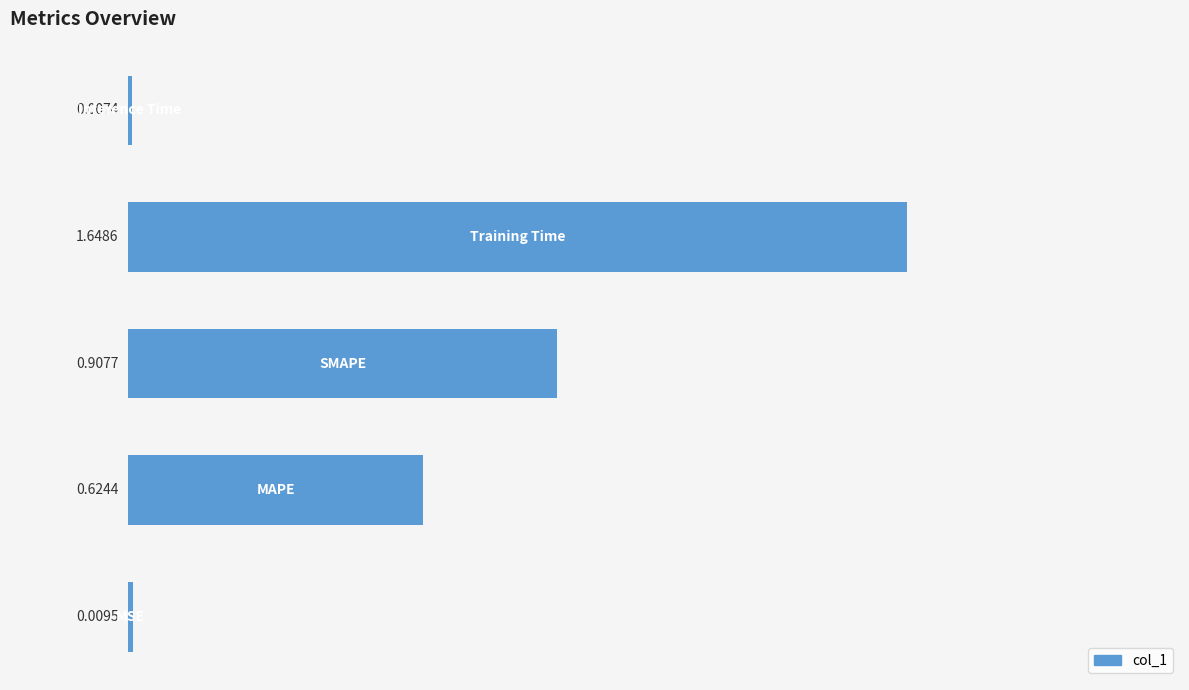

Are the bars grouped side by side (vs. stacked)?

No